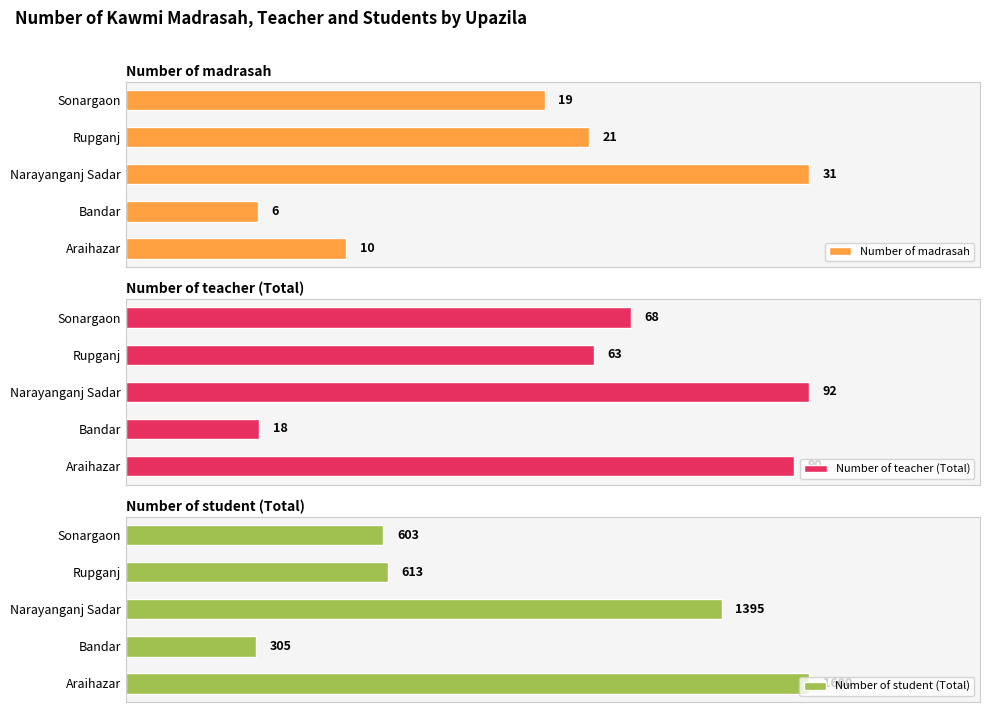

Which series has the largest total across all categories?

Number of student (Total)